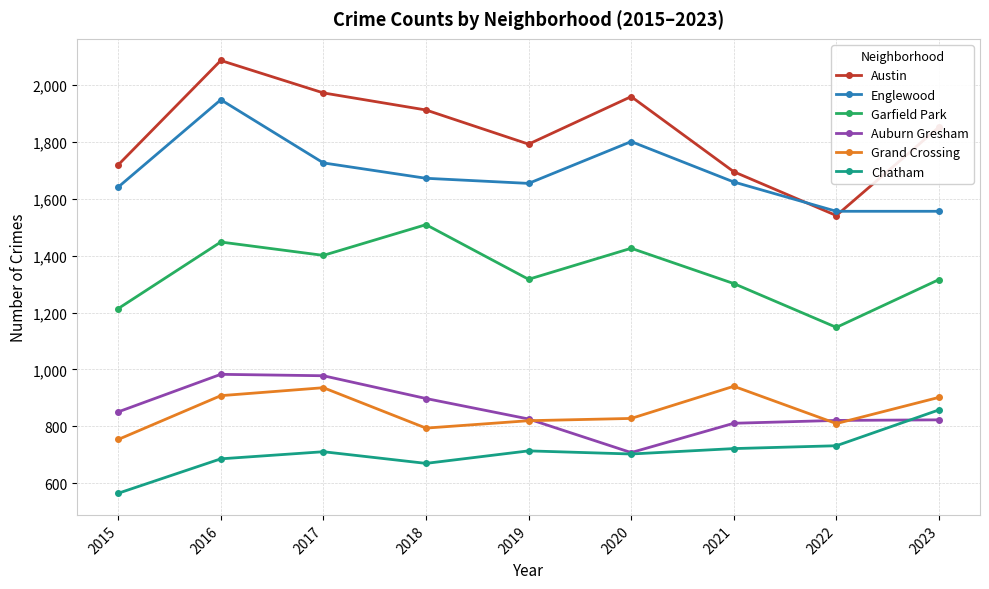

True or false: Grand Crossing has a value of 1428 at 2016.

False